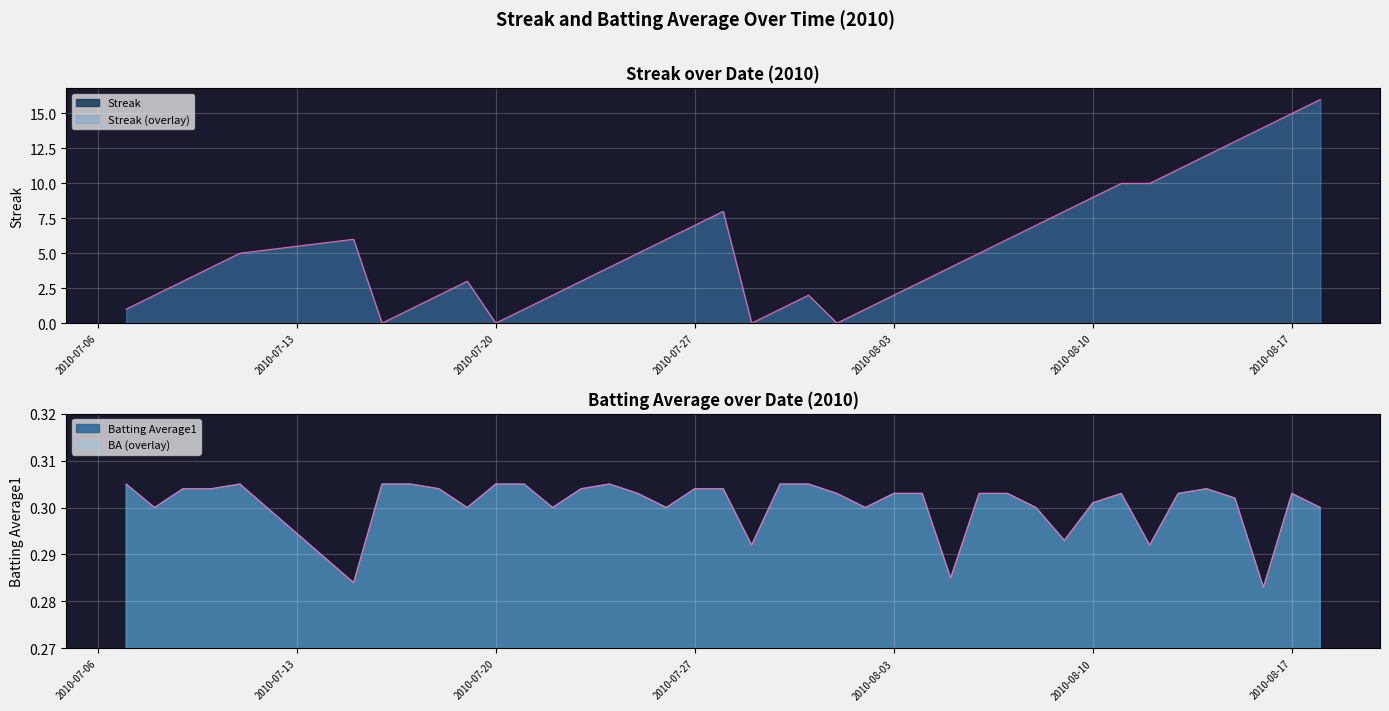

What is the maximum value shown in the chart?

16.0